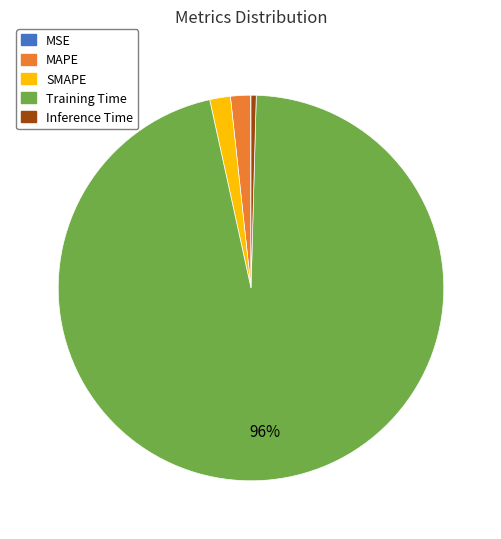

To the nearest percent, what percentage of the pie is Training Time?

96%